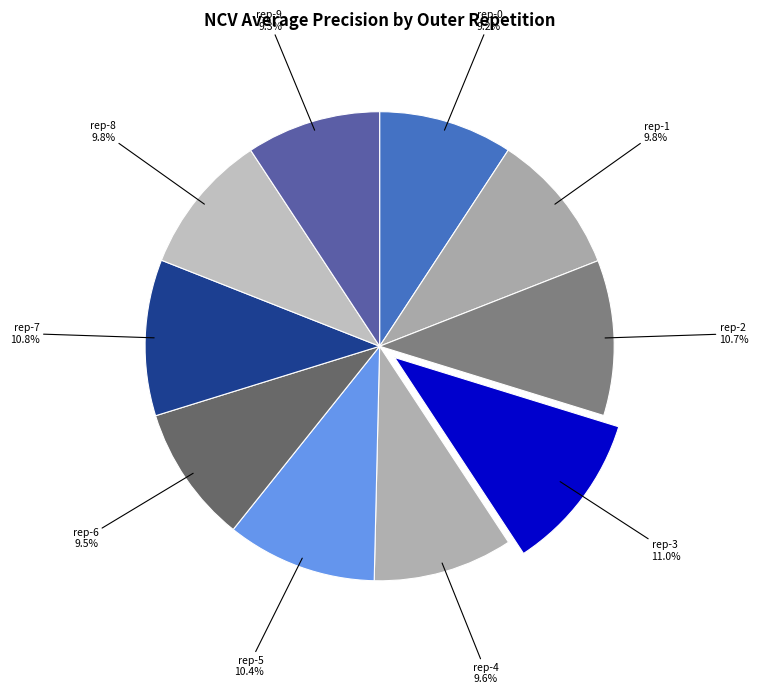

To the nearest percent, what is the average slice percentage?

10%